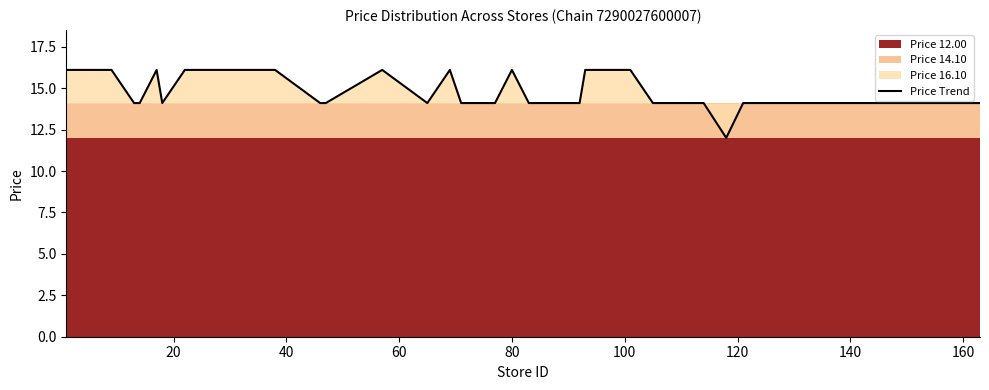

The chart shows a value of 20.3 at 36. True or false?

False